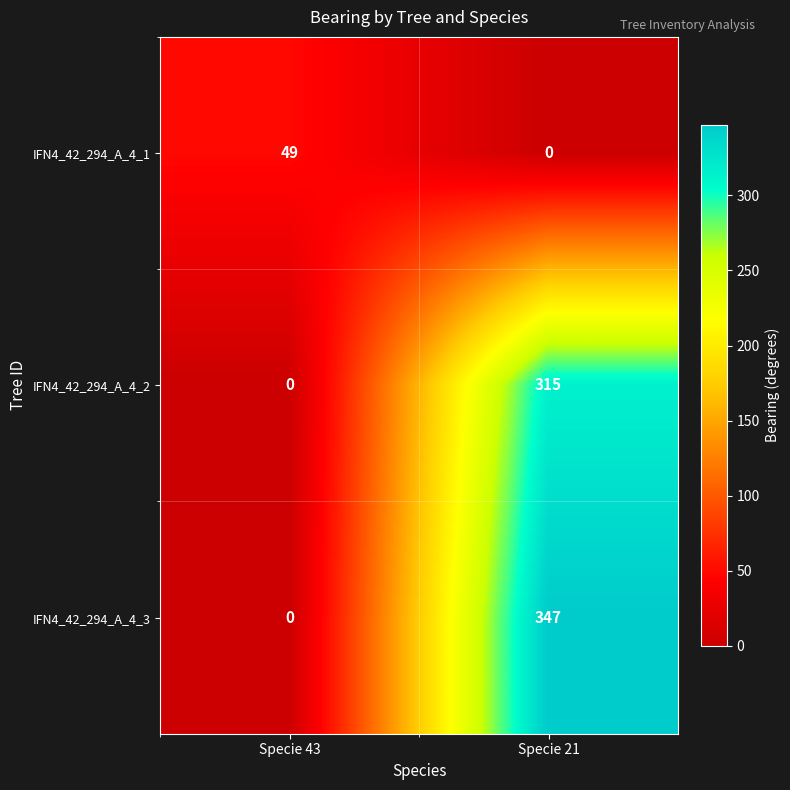

How many data points in IFN4_42_294_A_4_2 are less than 315?

1